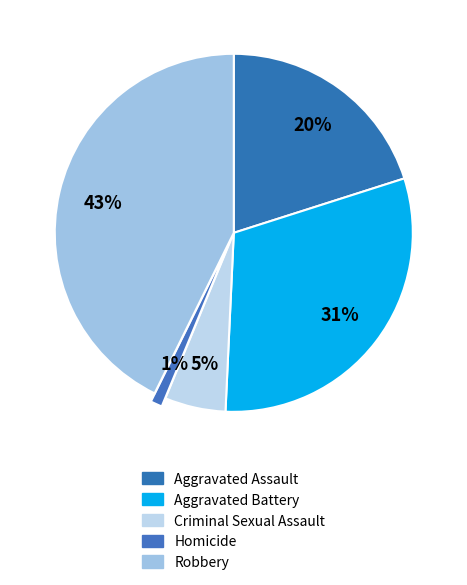

Do Criminal Sexual Assault and Aggravated Battery together represent more than half of the pie?

No